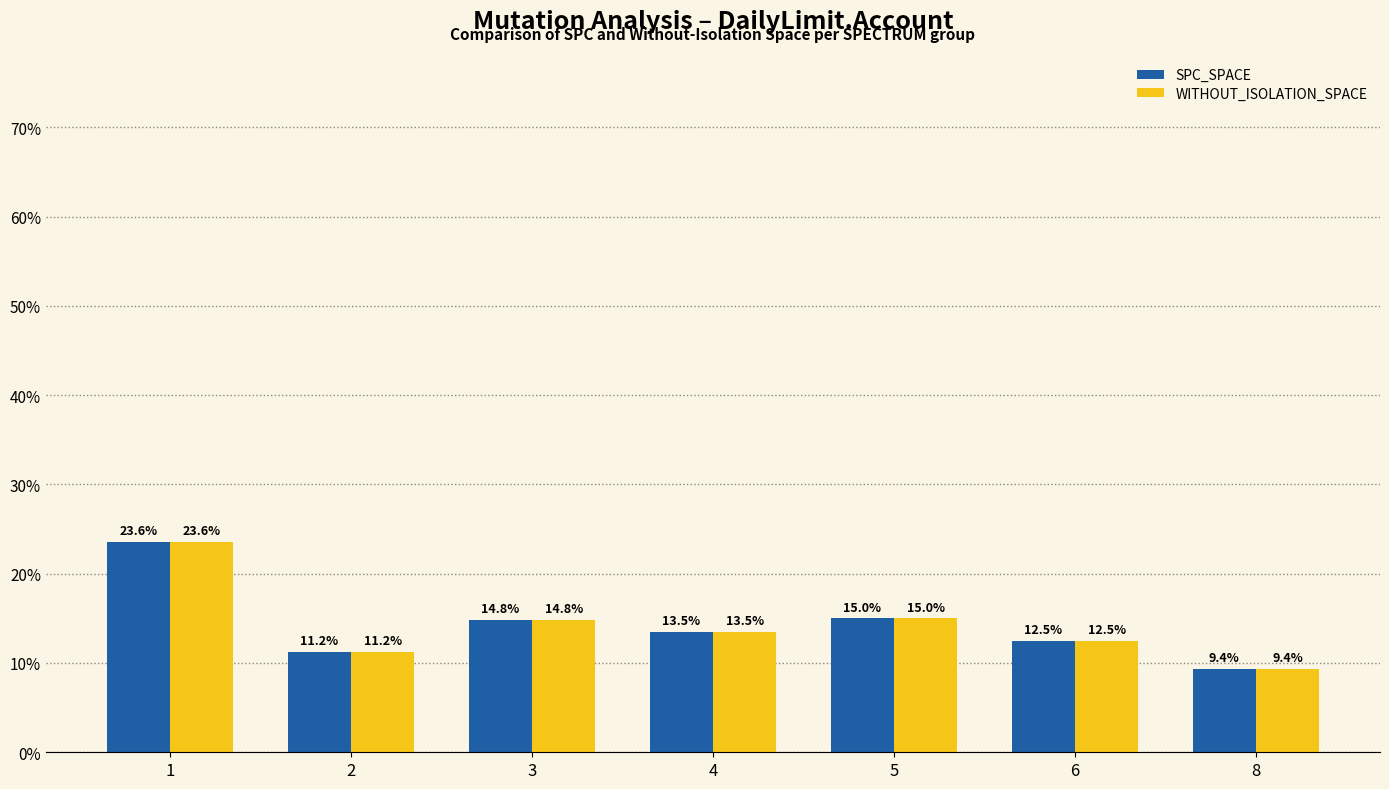

What is the difference between the second highest and minimum values in the WITHOUT_ISOLATION_SPACE series?

5.6